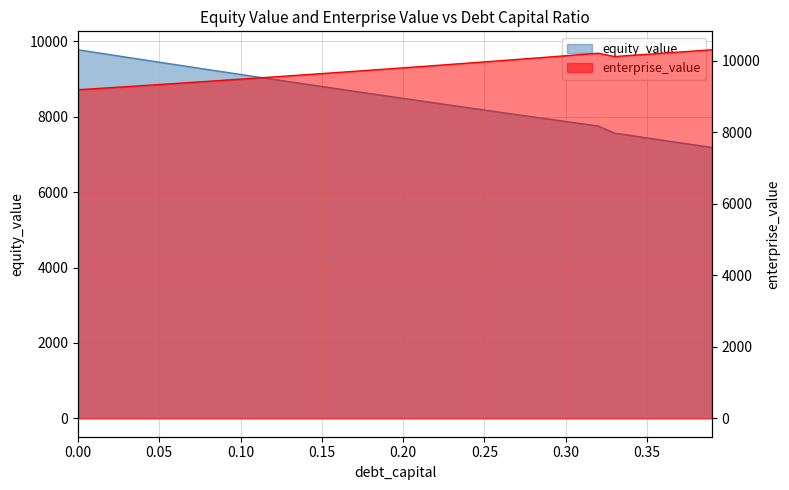

Rank the series by their maximum value, from highest to lowest.

enterprise_value, equity_value